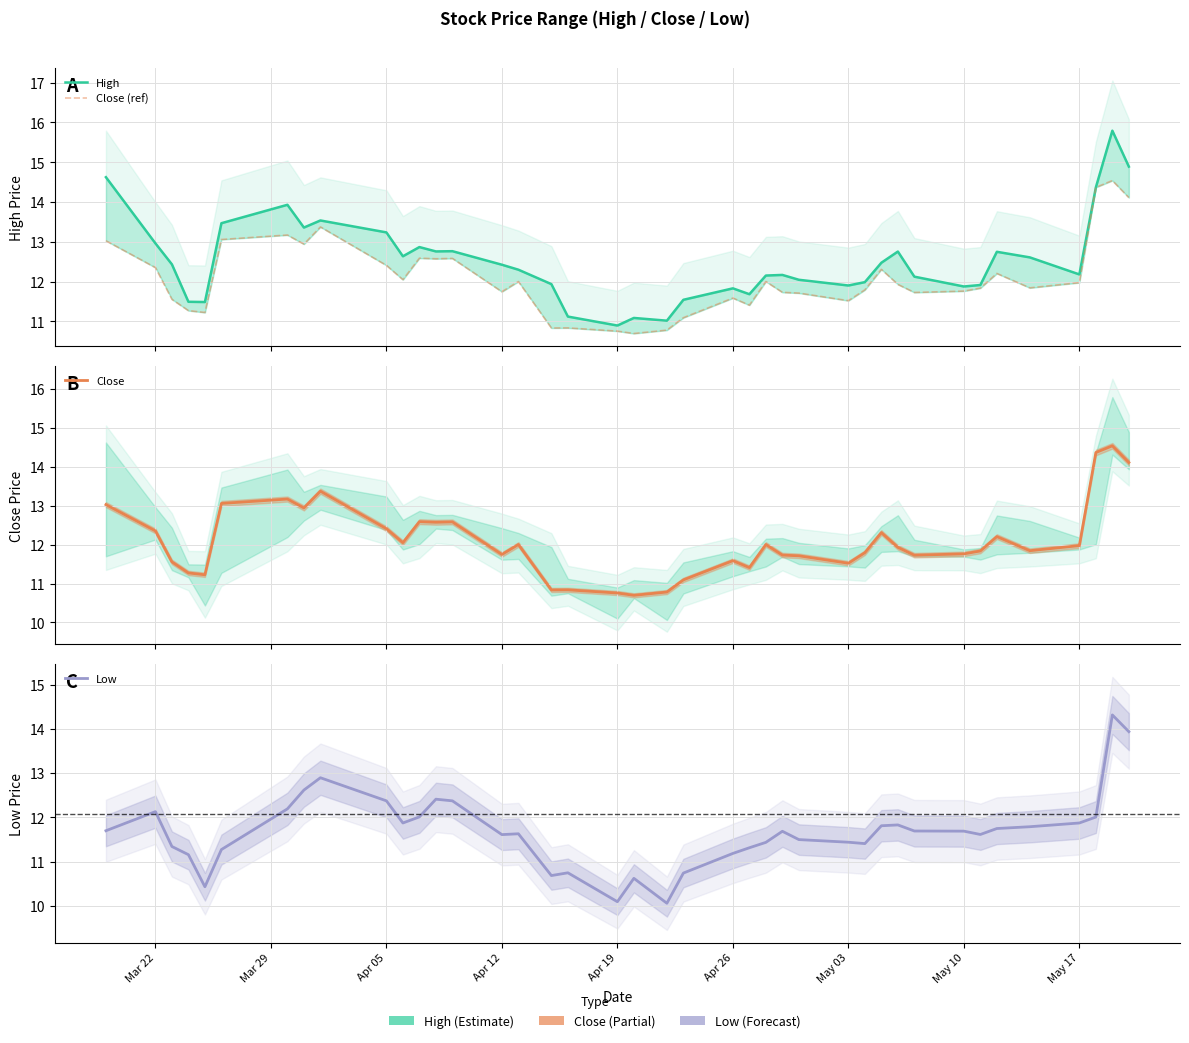

True or false: High and Close cross at least once.

False